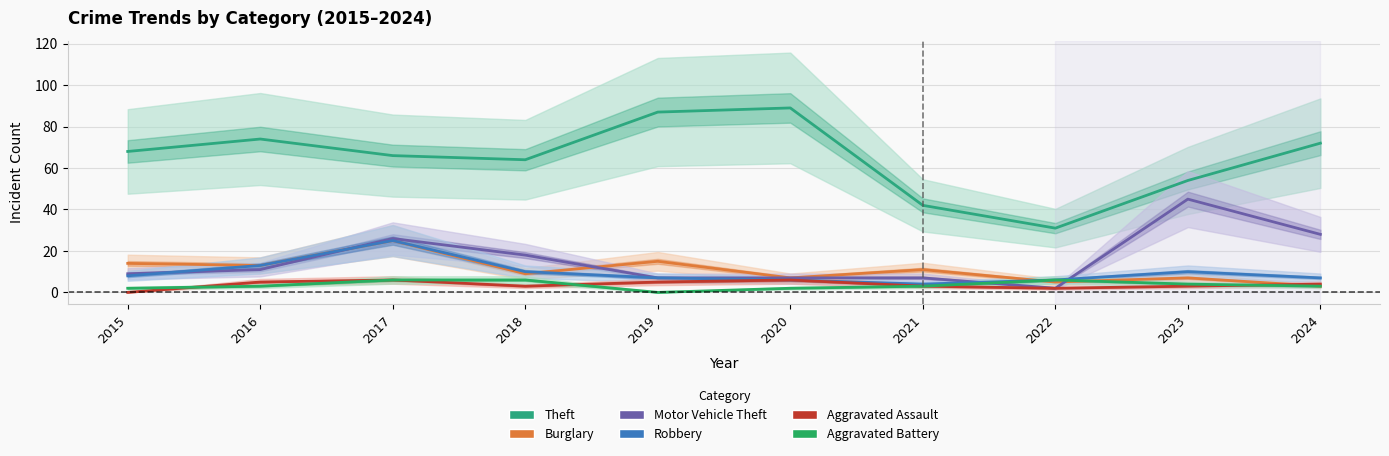

Where is Theft nearest to the value 60?

2018